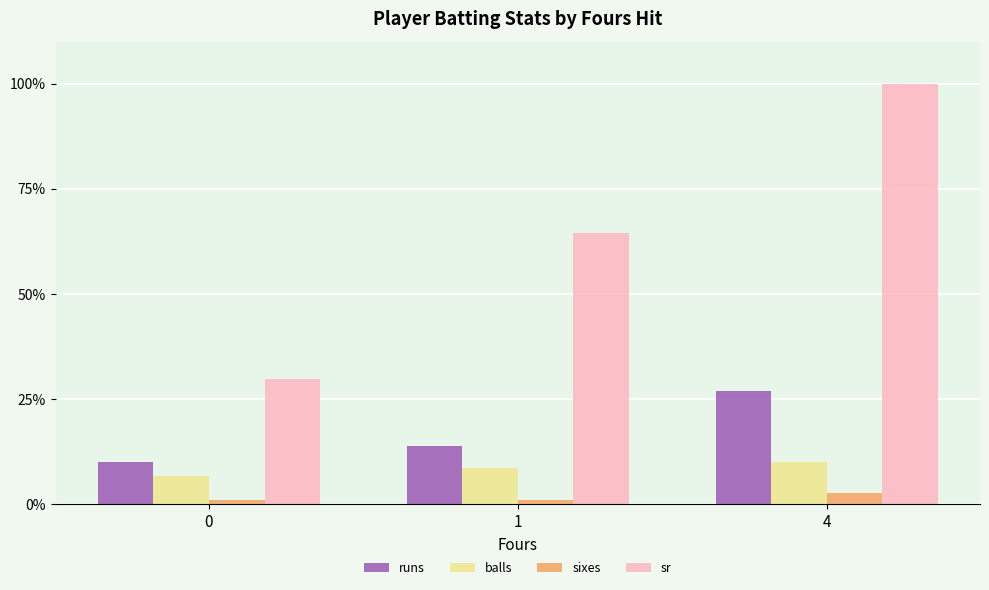

At which category is the sum across all series the highest?

4